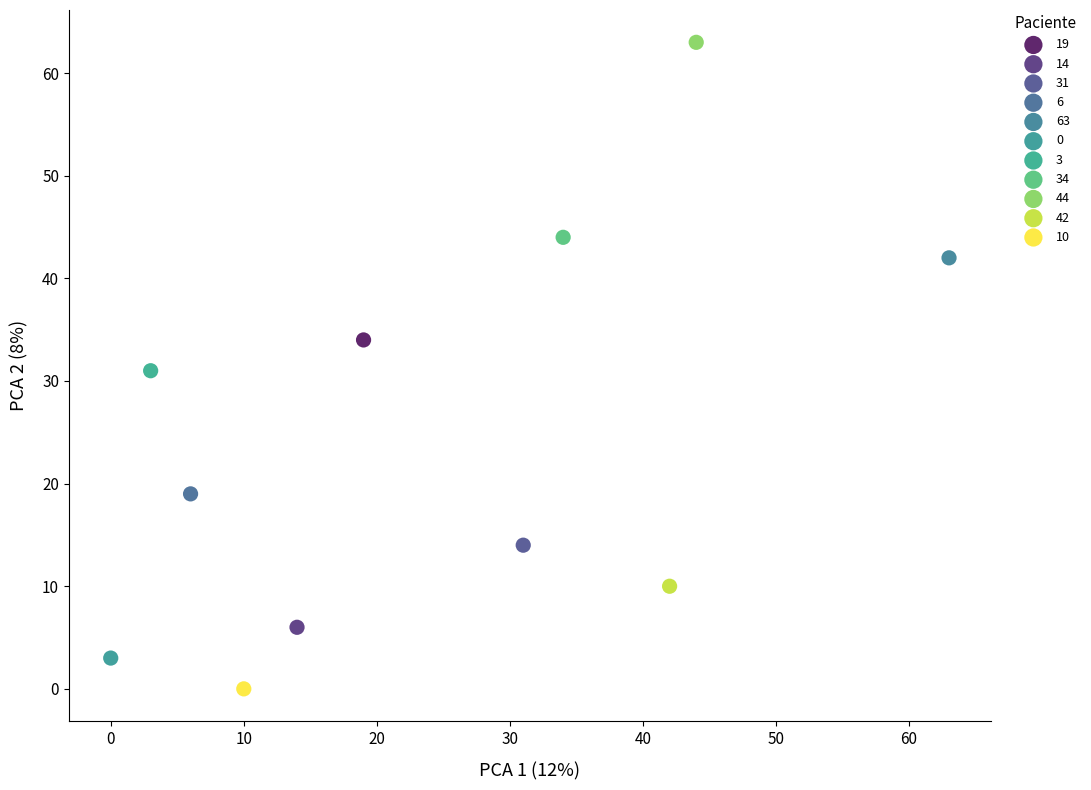

What are all the series names shown in the legend?

19, 14, 31, 6, 63, 0, 3, 34, 44, 42, 10